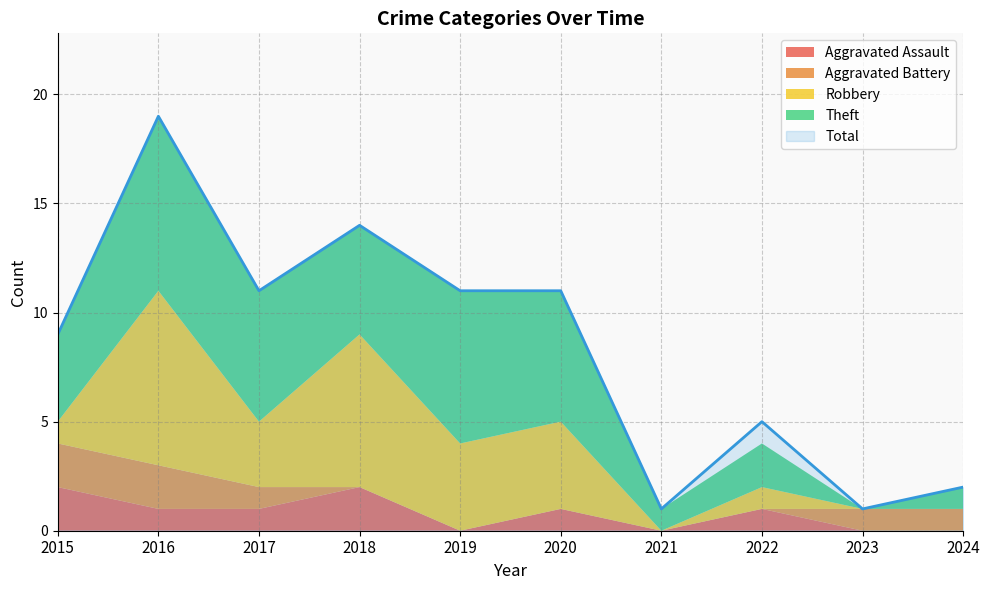

Where do Aggravated Battery and Robbery first cross each other?

2015 and 2016